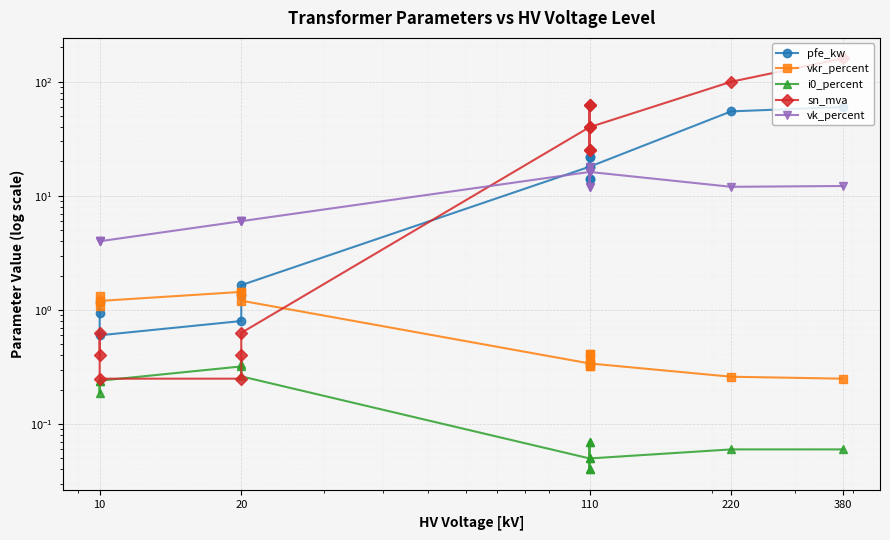

What is the value of the pfe_kw point at the 12th from the left?

18.0